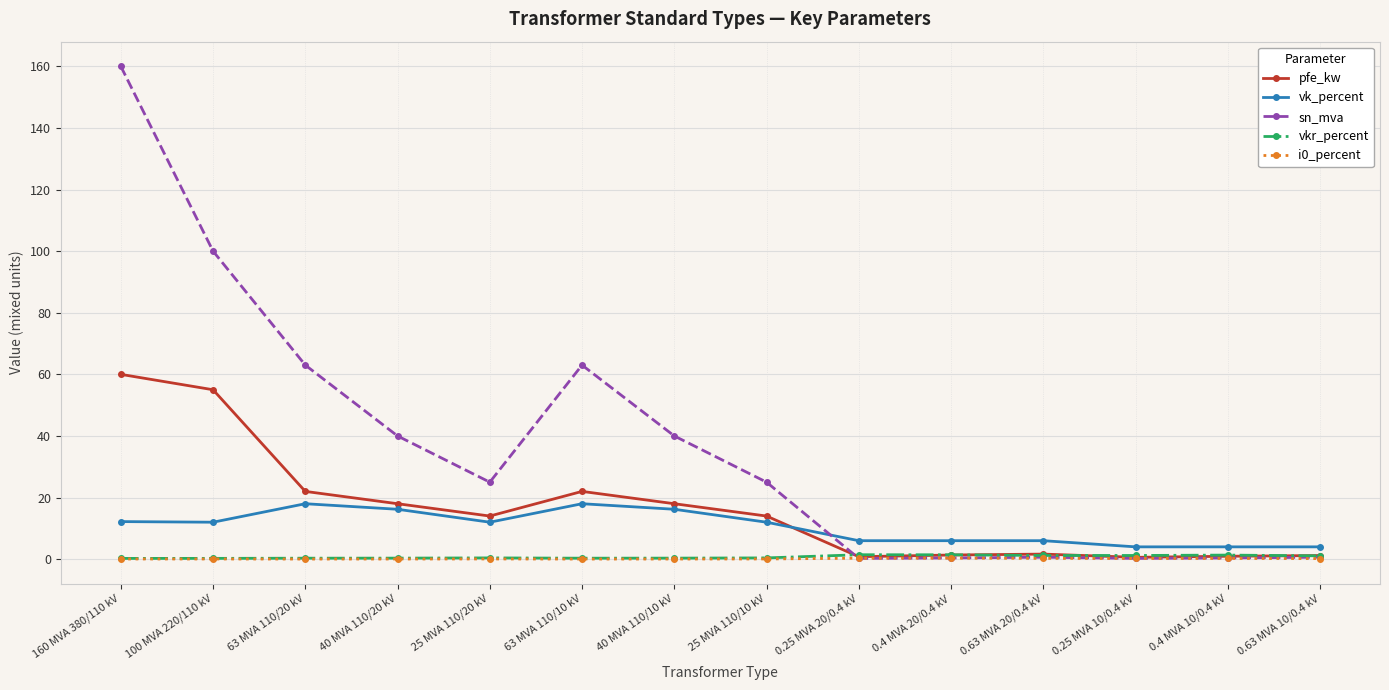

True or false: pfe_kw has more than 1 points higher than both neighbors.

True